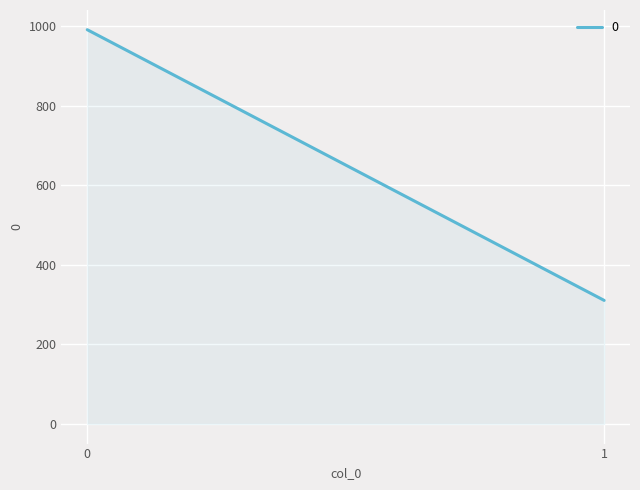

List the labels in order of value, smallest first.

1, 0